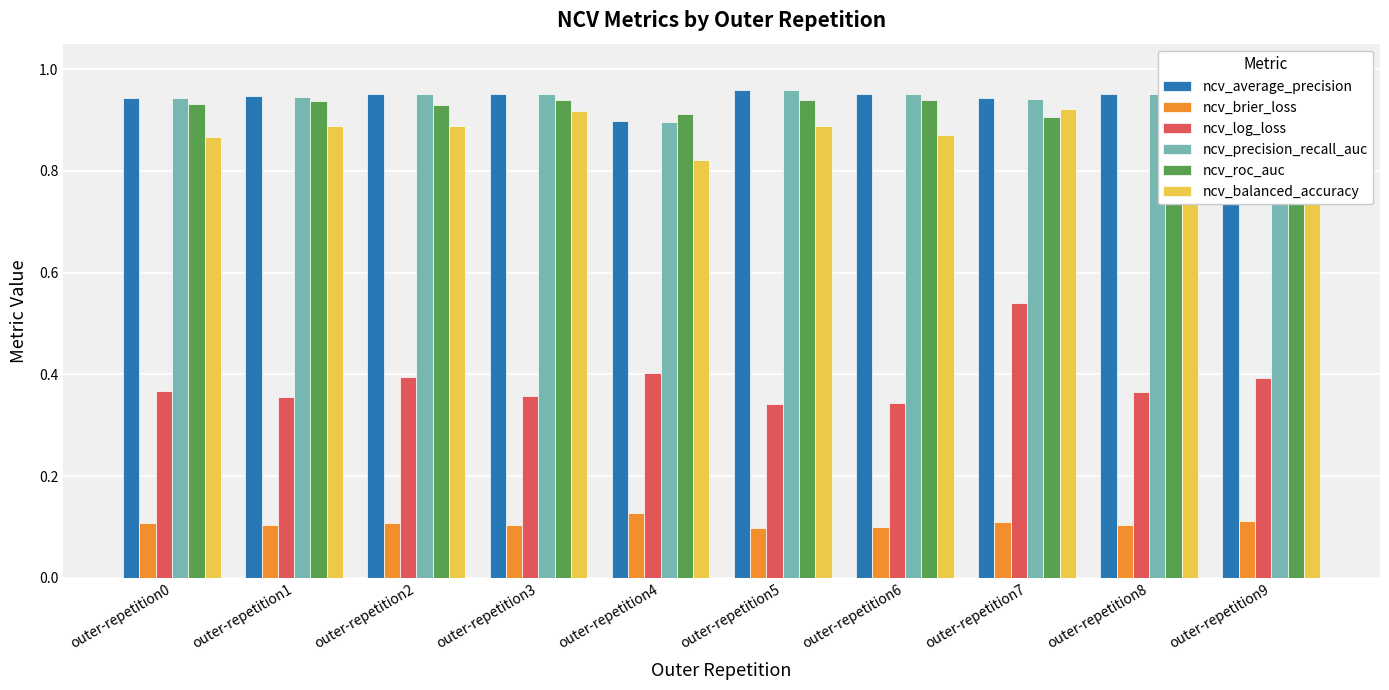

Which series has the widest spread of values?

ncv_log_loss